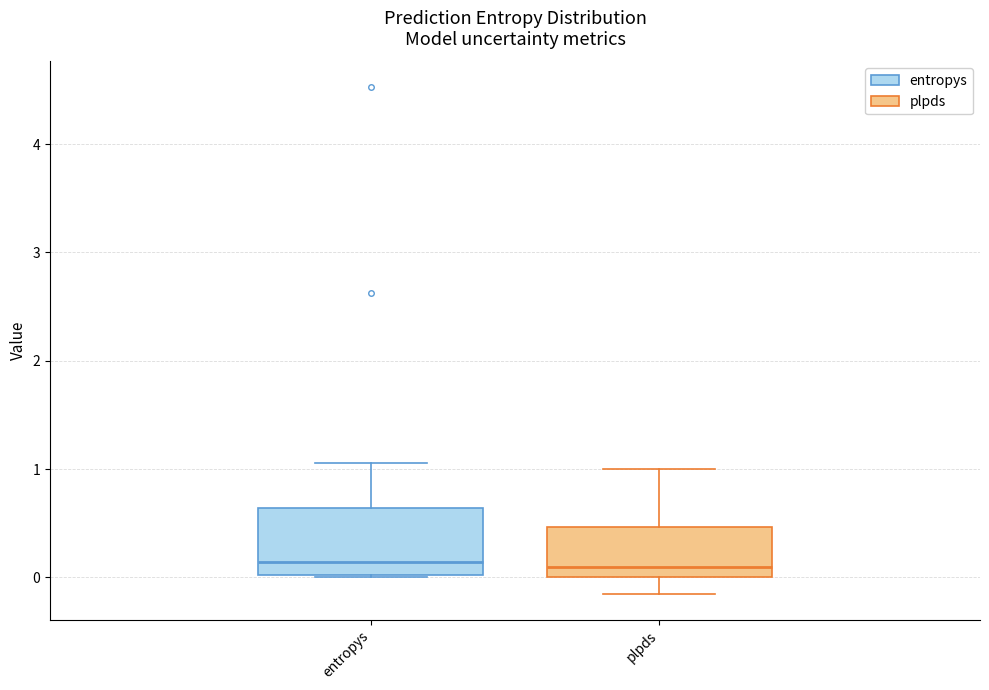

Reading left to right, transcribe this box plot: for each box, give where its median line is, the range the box spans, and where its two whiskers end, as read against the y-axis. The values are not printed on the chart, so give them approximately, as read against the axis.

entropys: median 0.1, box 0.0 to 0.6, whiskers 0.0 to 1.1
plpds: median 0.1, box 0.0 to 0.5, whiskers -0.2 to 1.0